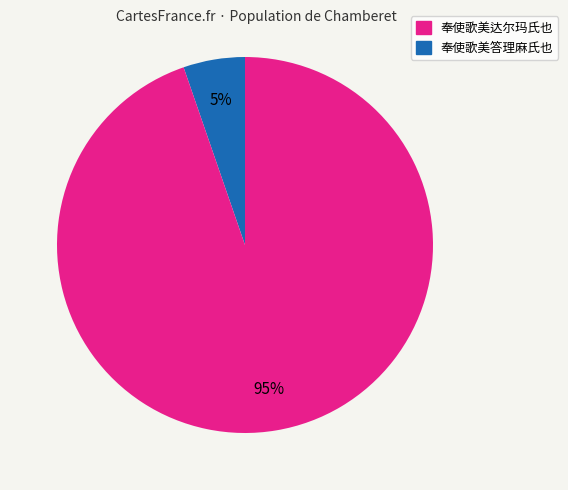

To the nearest percent, what is the average slice percentage?

50%